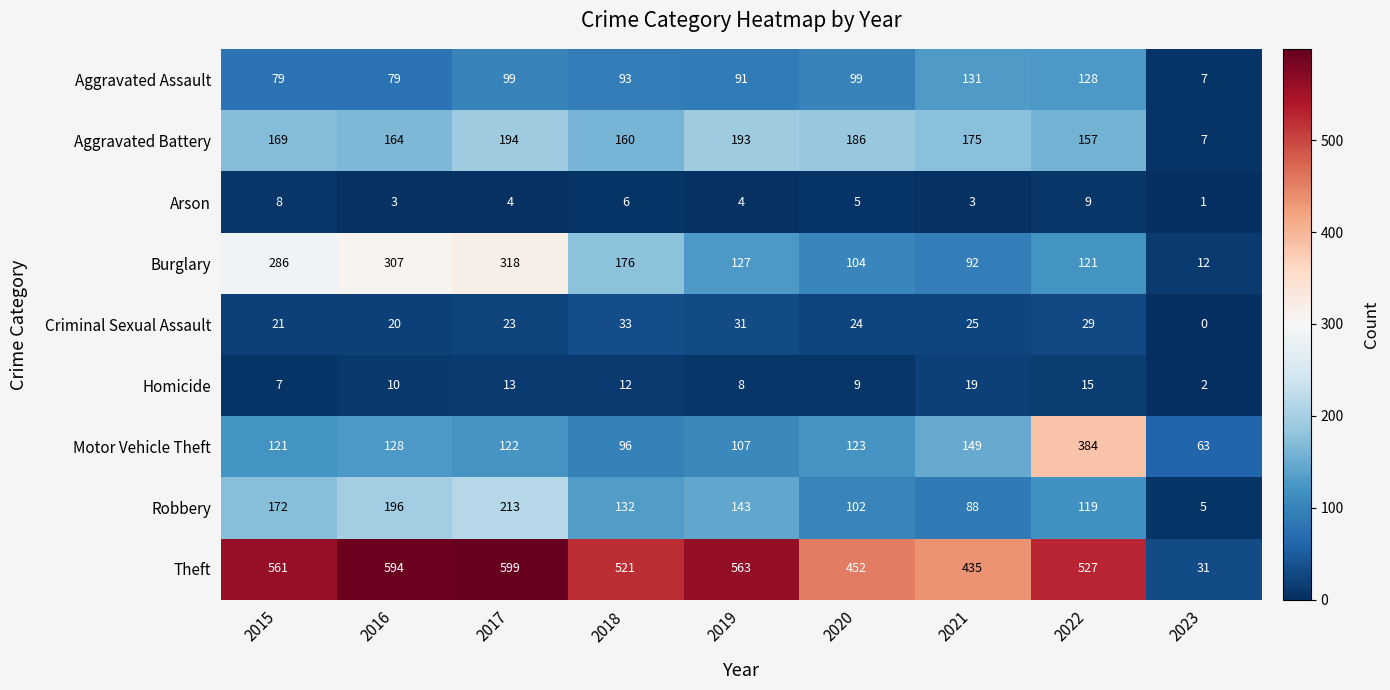

What is the total value across all series at 2019?

1267